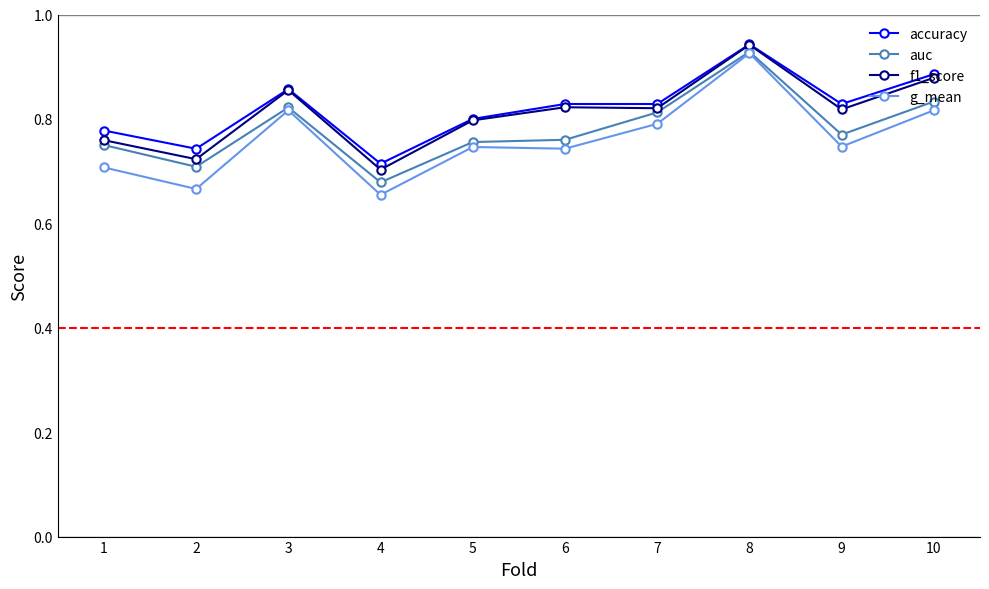

At which category is the sum across all series the highest?

8